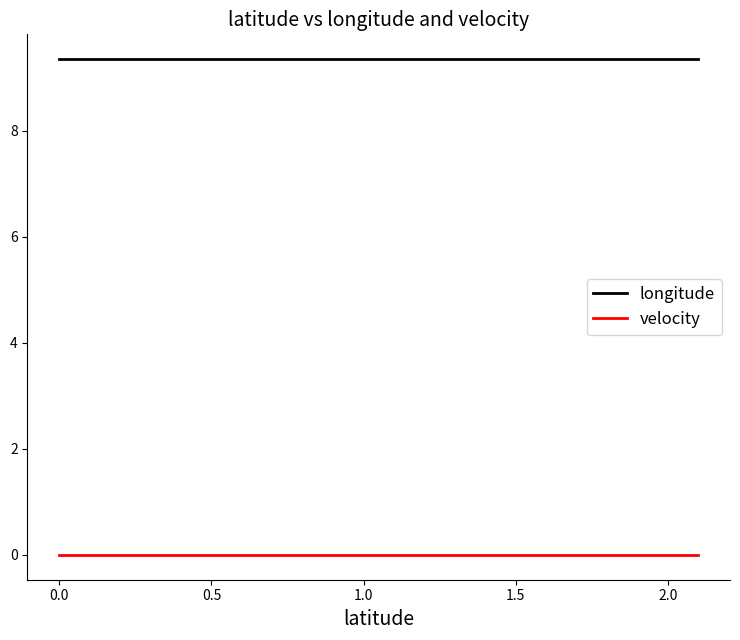

List the series in order of their peak value, lowest first.

velocity, longitude